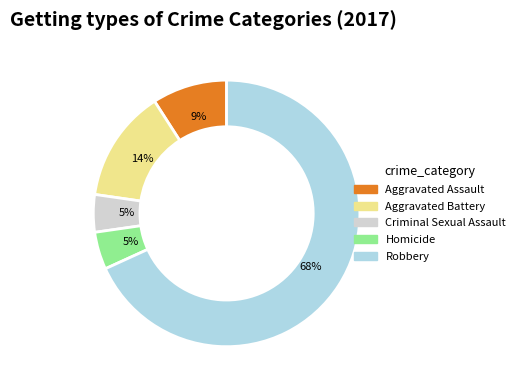

True or false: Aggravated Assault accounts for 9% of the total.

True